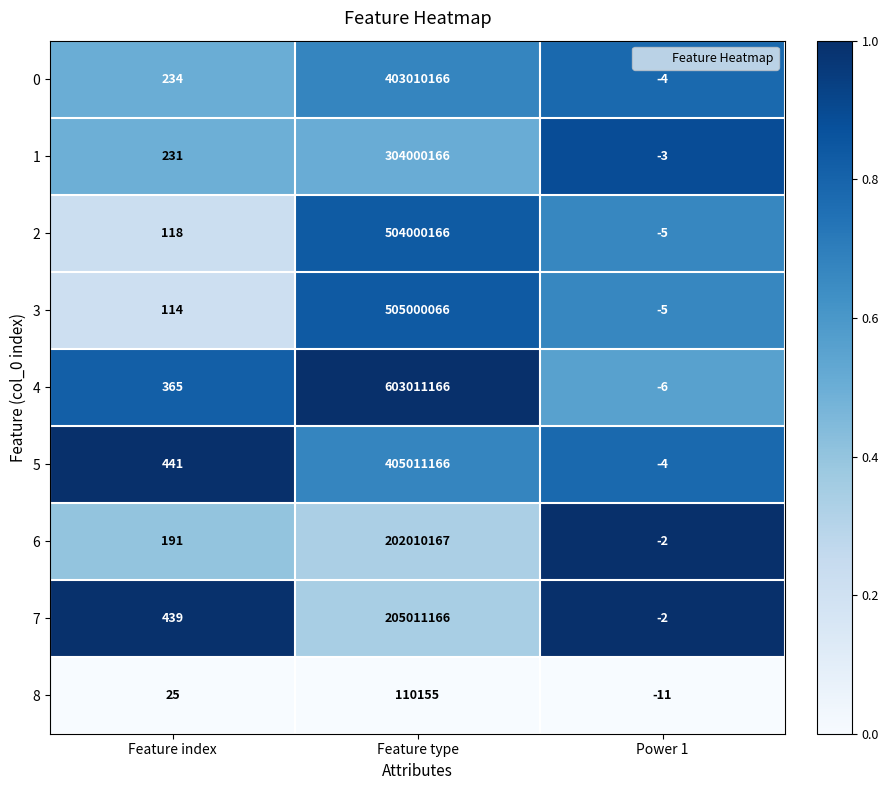

Rank the series by their maximum value, from lowest to highest.

8, 6, 7, 1, 0, 5, 2, 3, 4